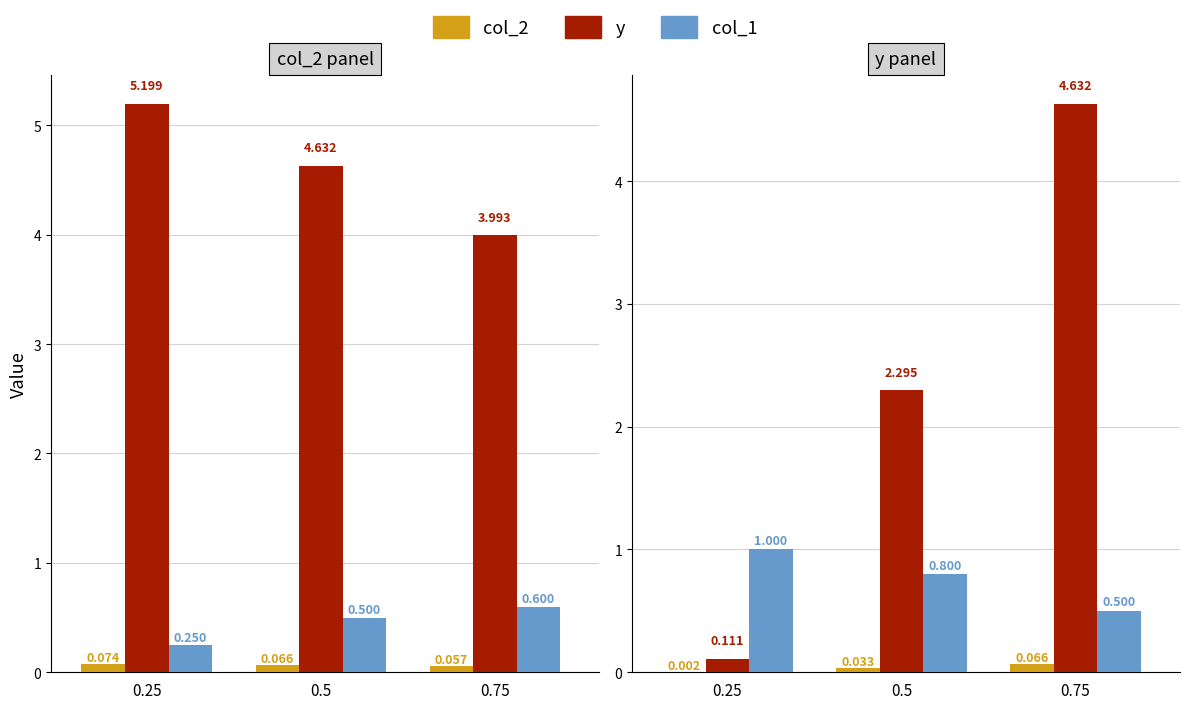

Between 0.5 and 0.25, which is larger?

0.5